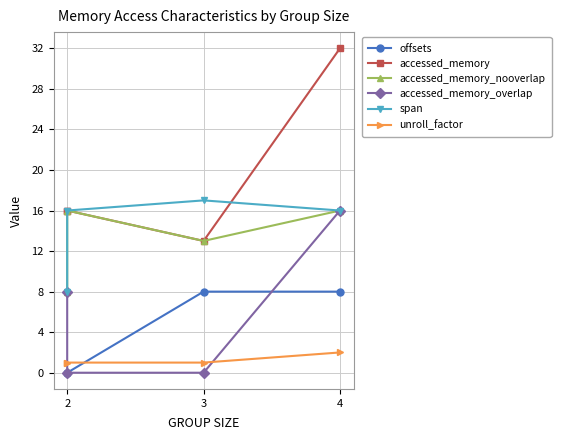

What is the difference between the second highest and minimum values in the span series?

8